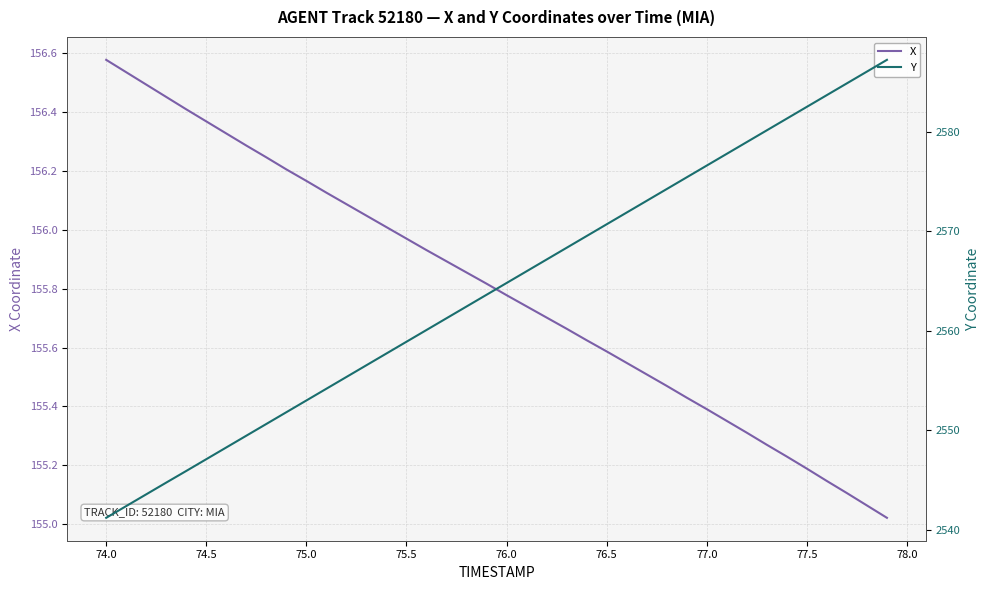

At which label does X reach its peak?

74.0